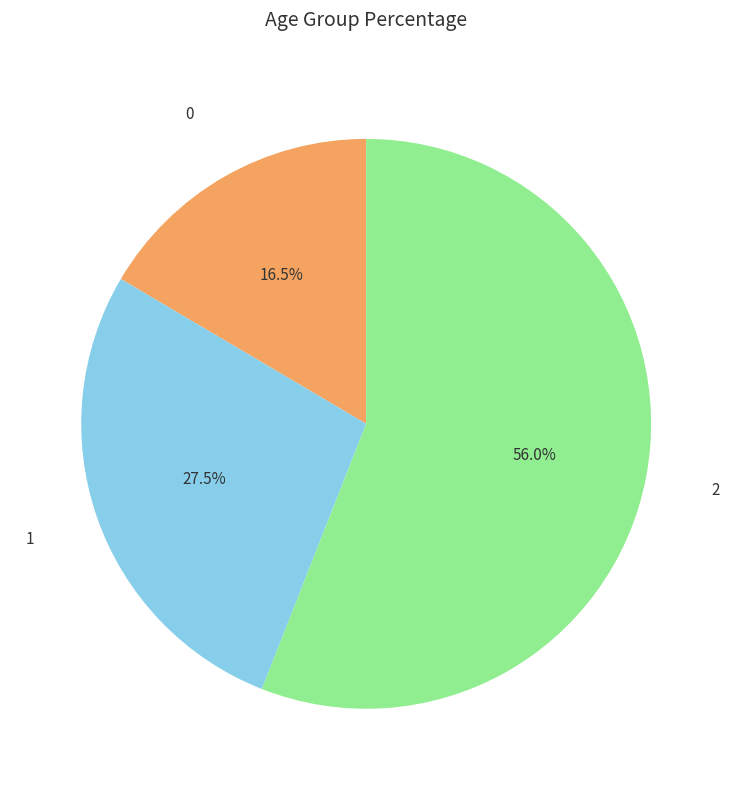

What is the total percentage of 2 and 1?

83.5%